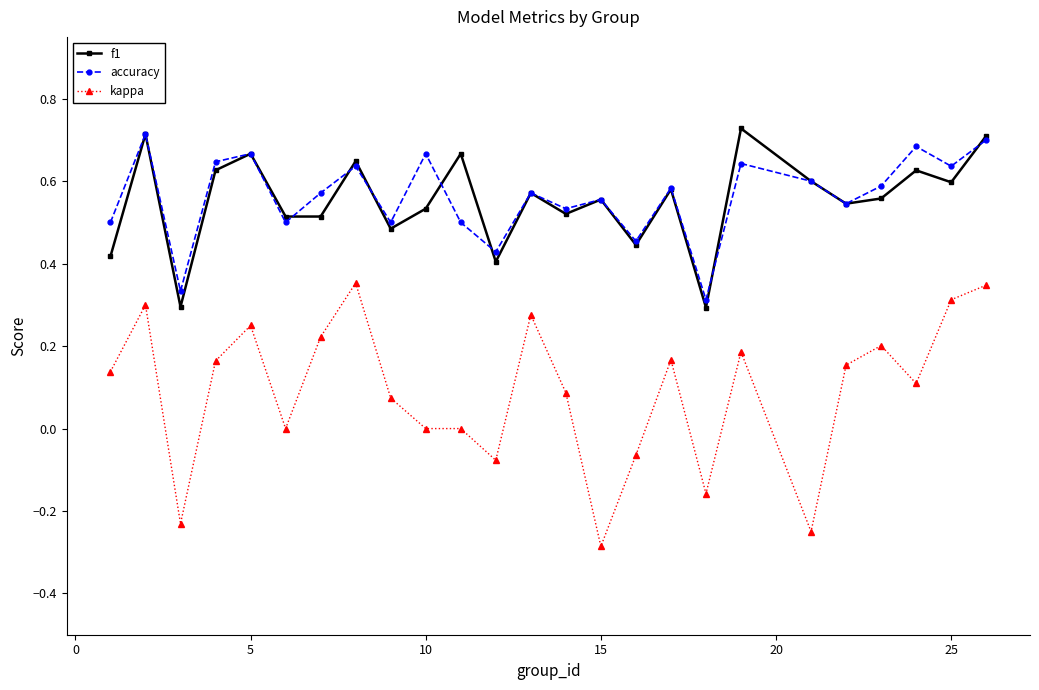

True or false: kappa and accuracy cross at least once.

False